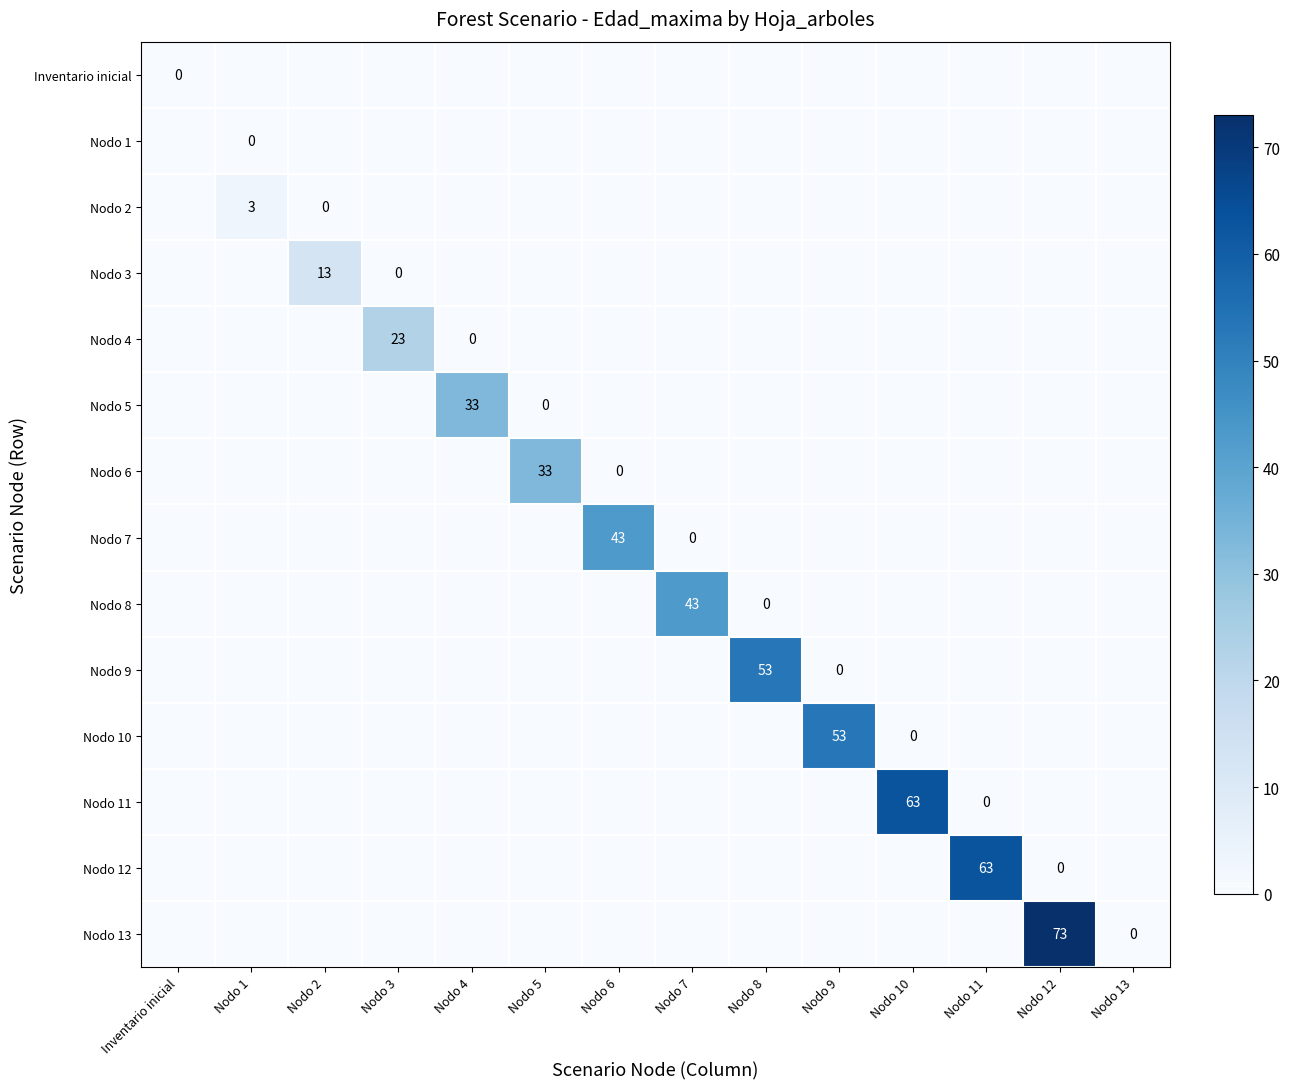

At which category does the chart reach its peak across all series?

Nodo 12